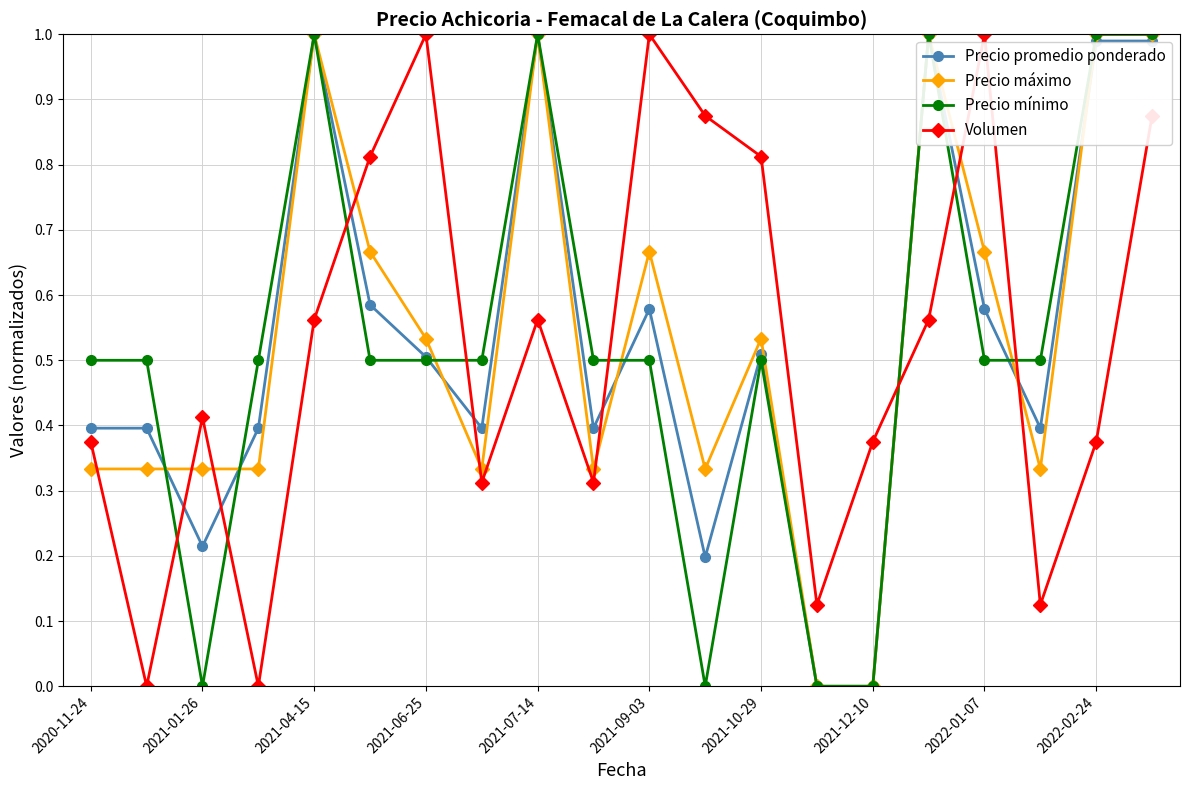

In Volumen, how many points are lower than both neighbors (excluding endpoints)?

6